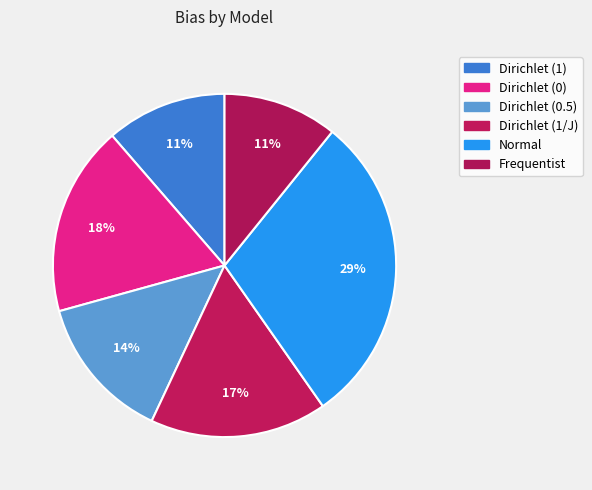

Is there any slice that represents more than half of the pie?

No